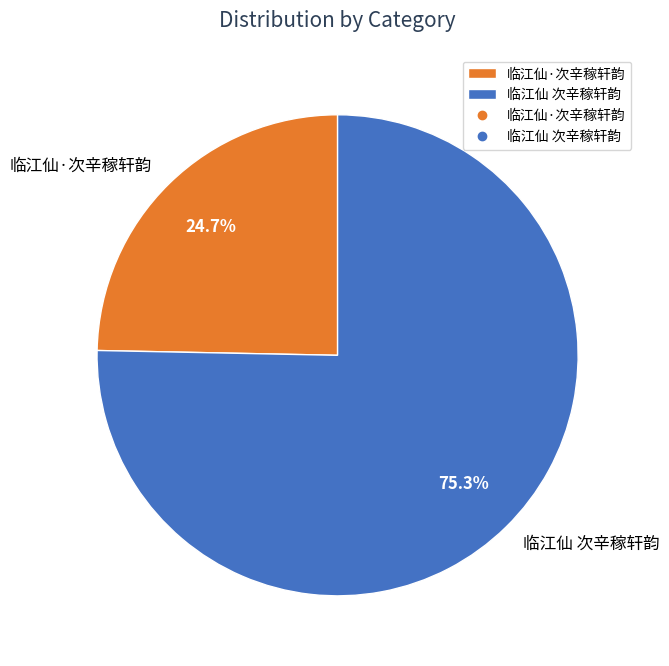

Which category accounts for the majority?

临江仙 次辛稼轩韵